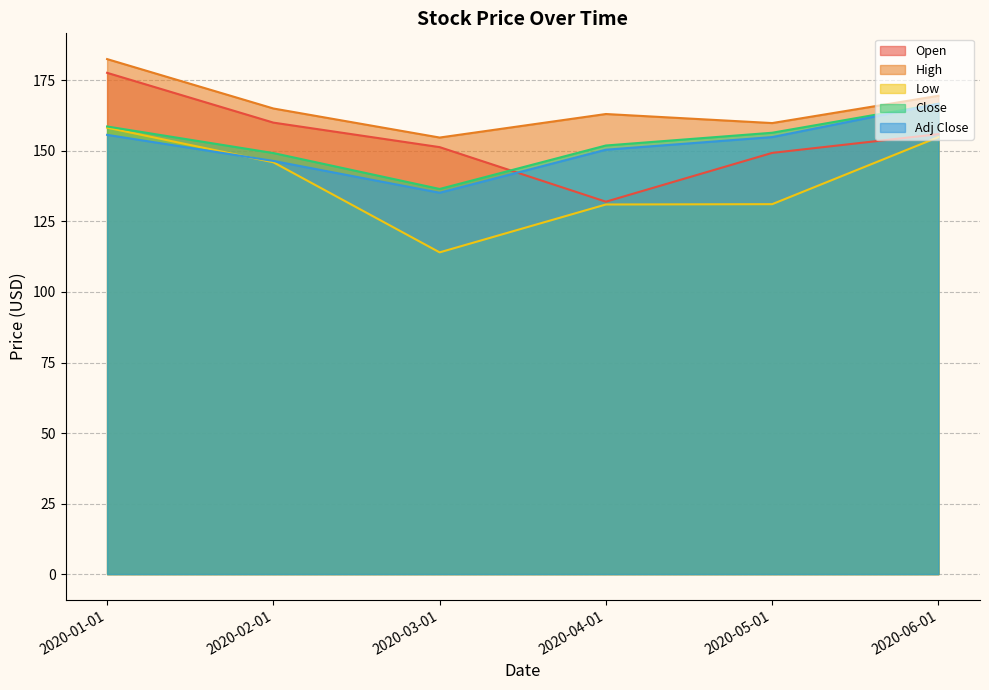

What is the label of the 5th point from the right?

2020-02-01